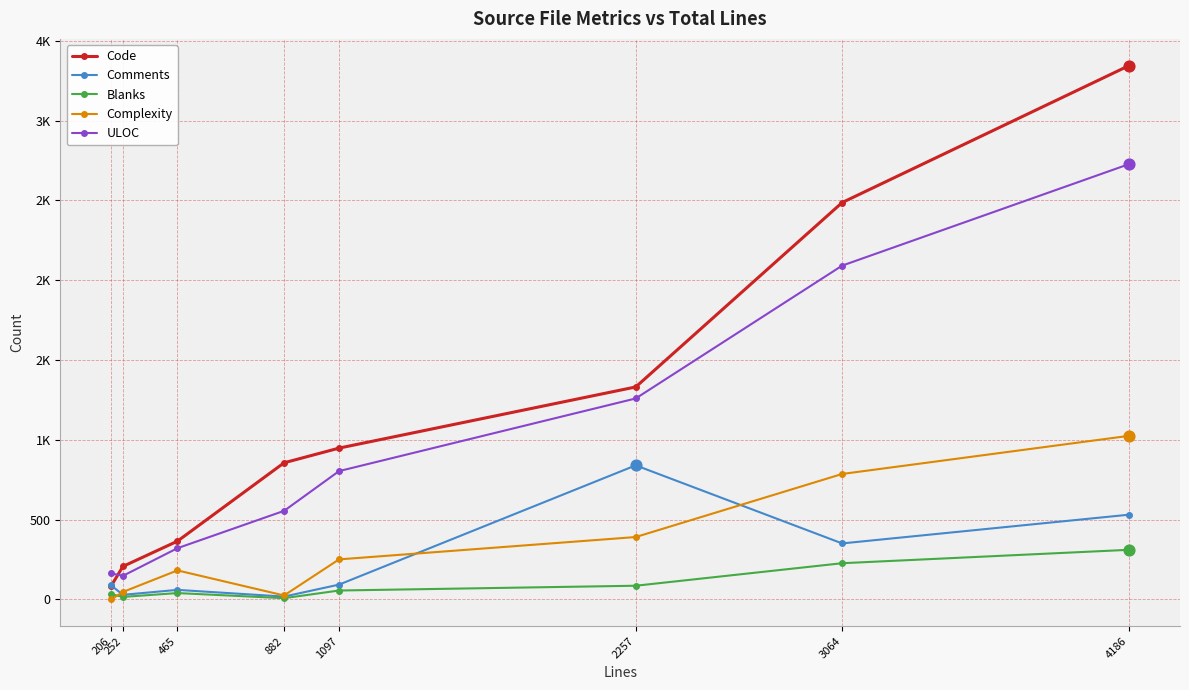

What are all the series names shown in the legend?

Code, Comments, Blanks, Complexity, ULOC